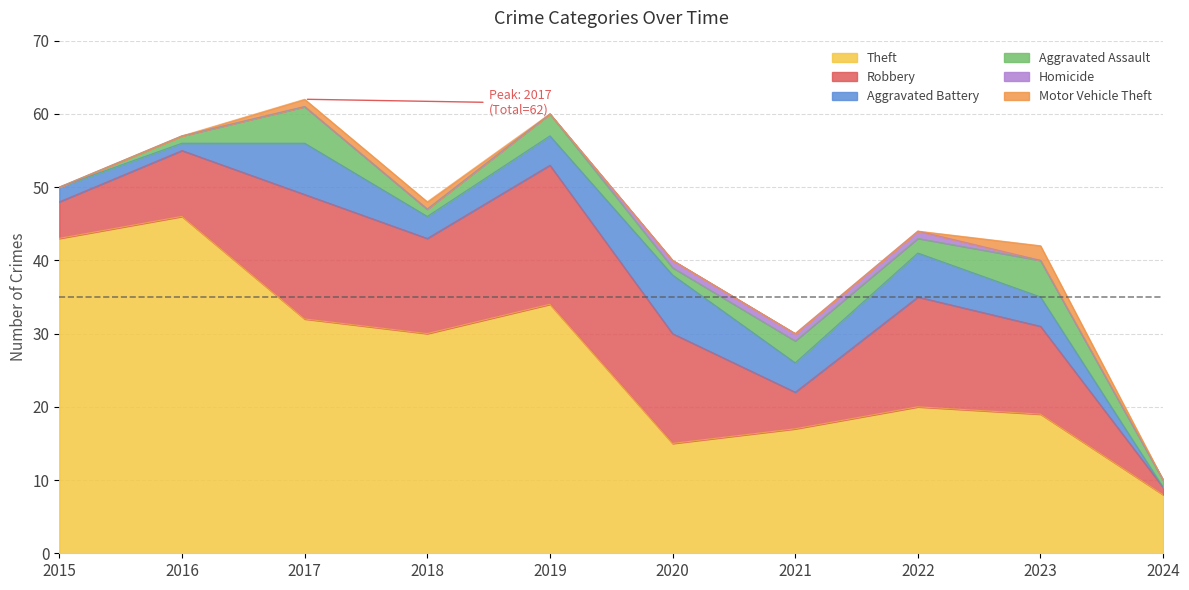

Which category has the highest value in the Homicide series?

2020